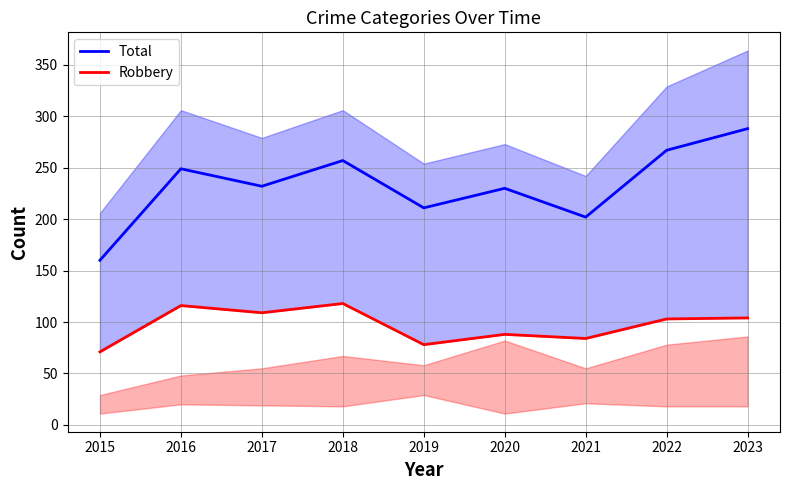

What is the value of the Robbery point at the 1st from the left?

71